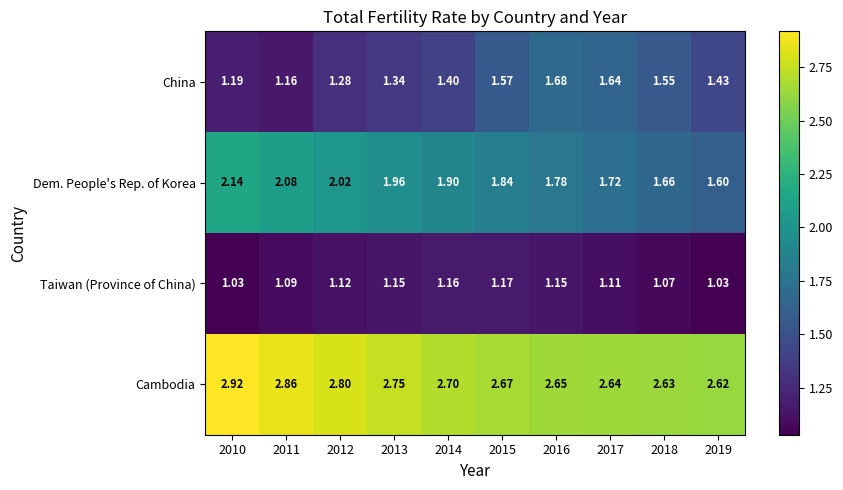

Which series has the largest total across all categories?

Cambodia